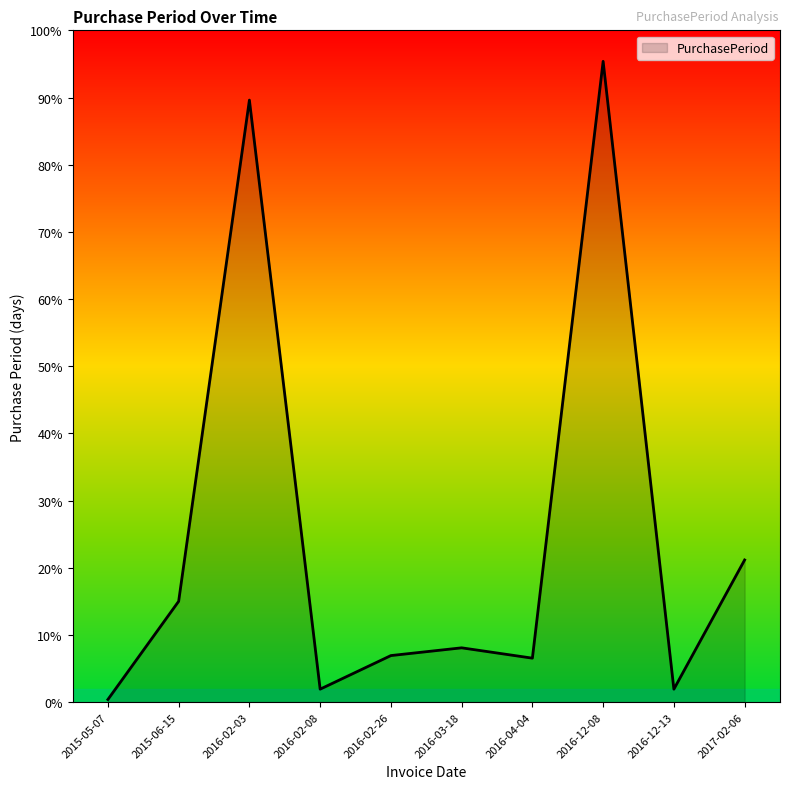

Does the chart display data point markers on the line(s)?

No